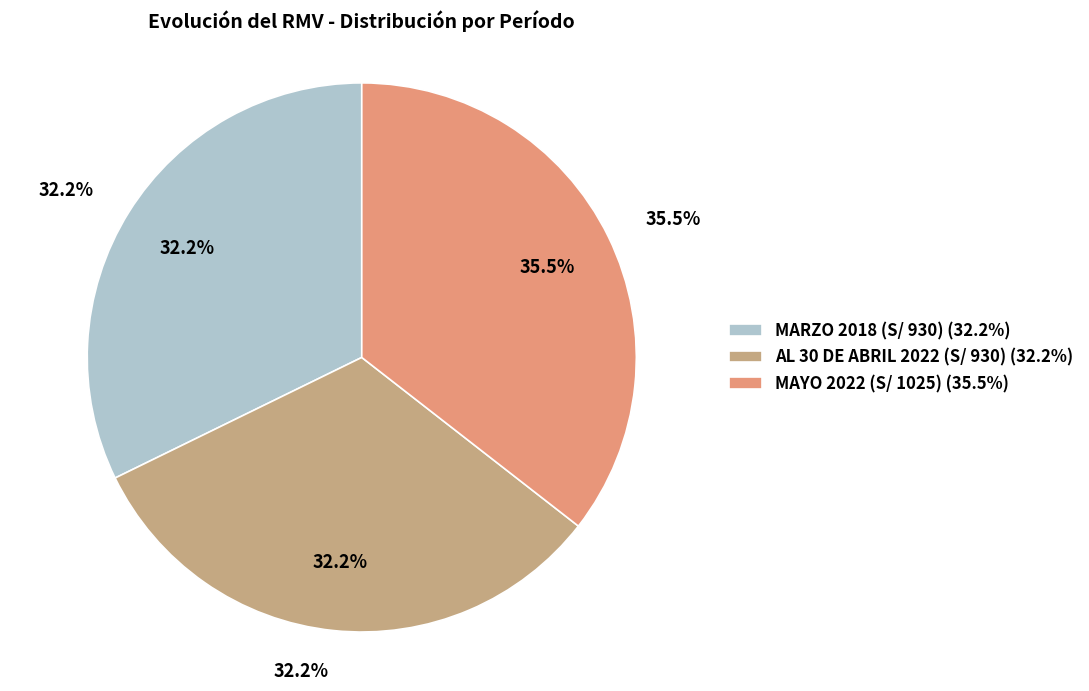

Is the sum of MARZO 2018 (S/ 930) and MAYO 2022 (S/ 1025) greater than half?

Yes